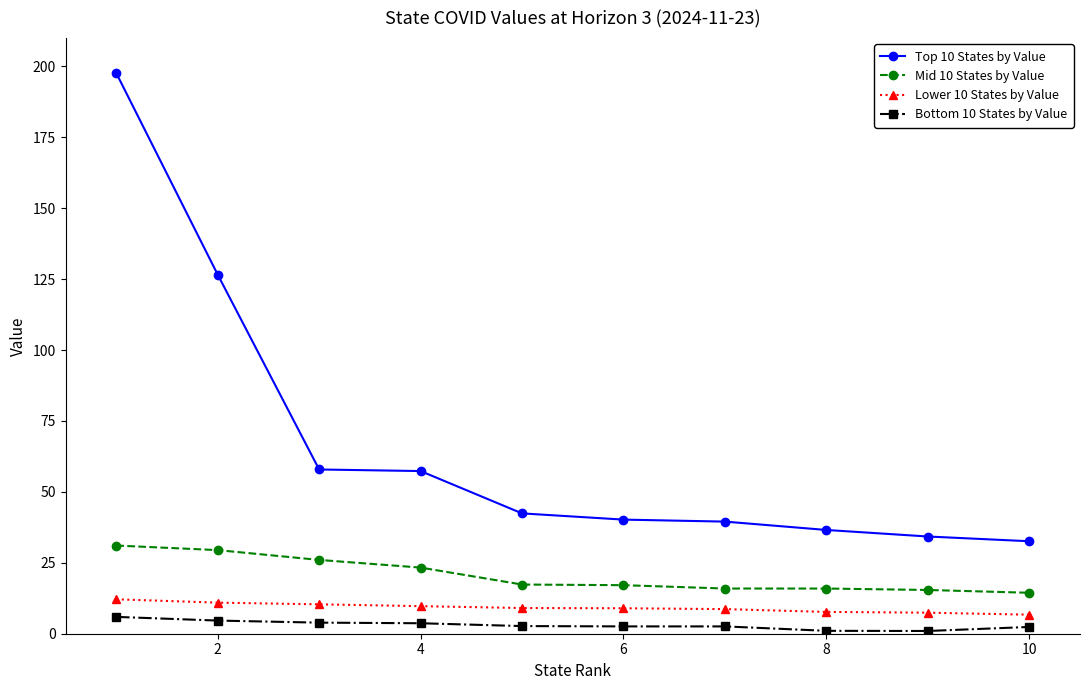

Which series has the widest spread of values?

Top 10 States by Value